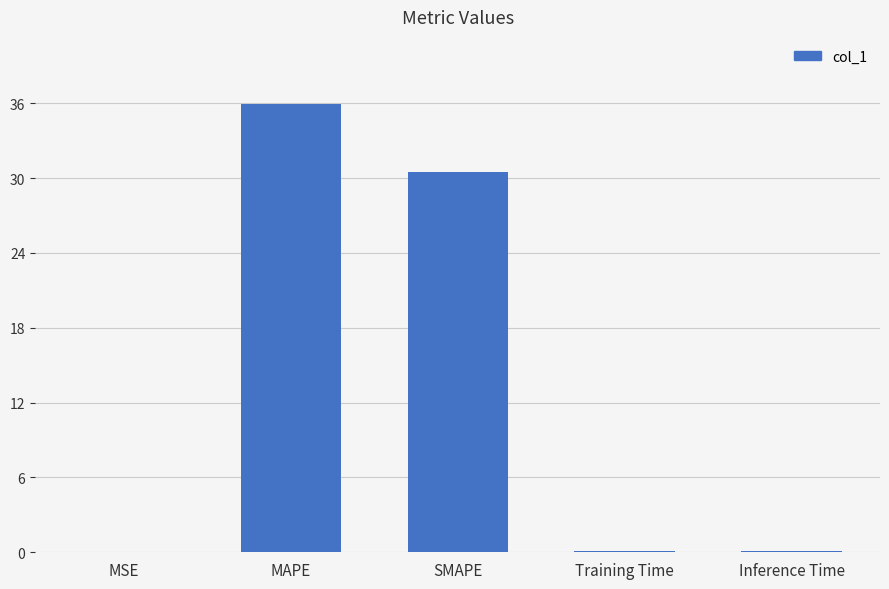

Does the chart contain stacked bars?

No